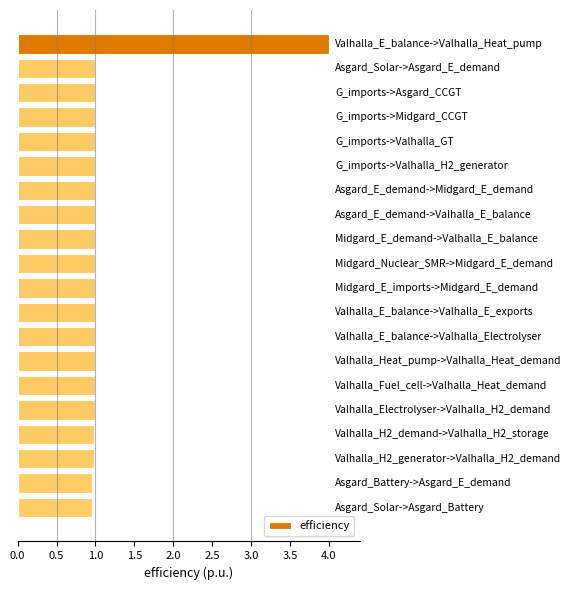

How many categories are shown in the chart?

20